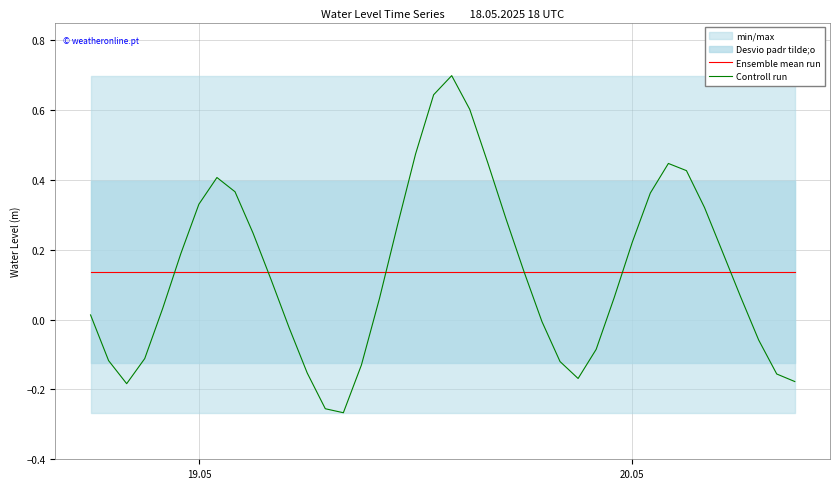

How many interior local valleys does the Controll run series have?

3